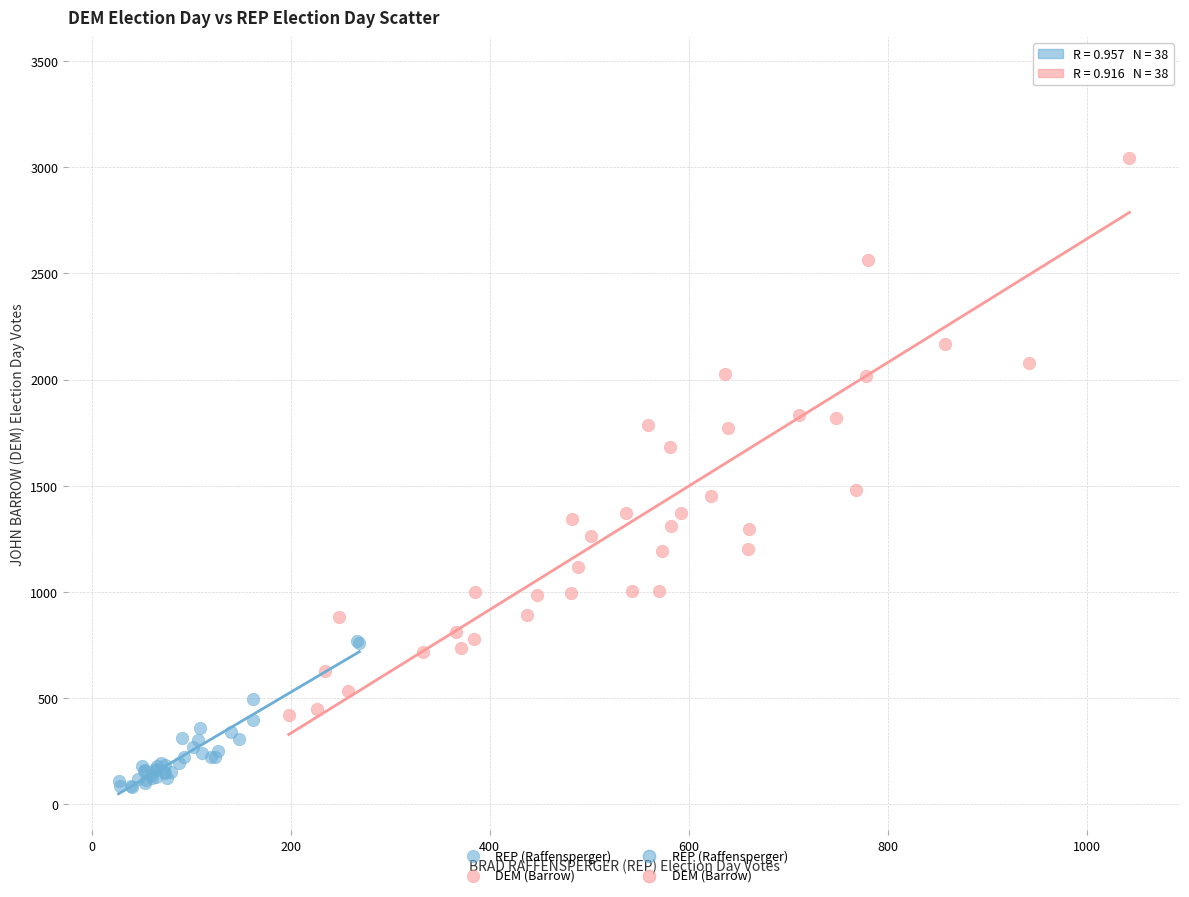

Which series contains the lowest Y value?

REP (Raffensperger)